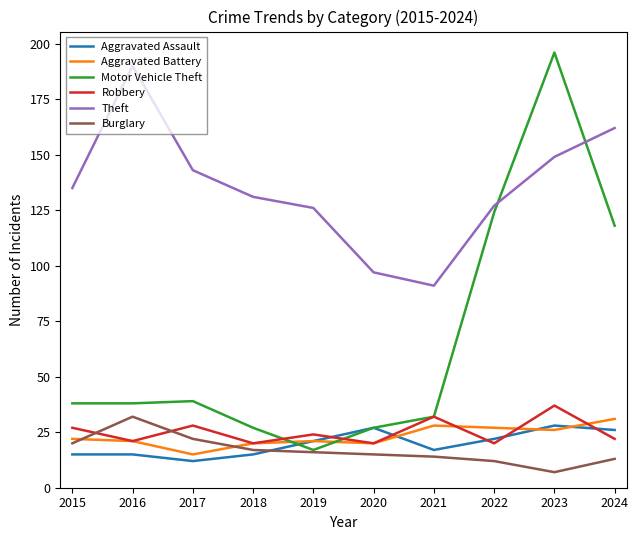

Is it true that Robbery equals 37 at 2019?

False